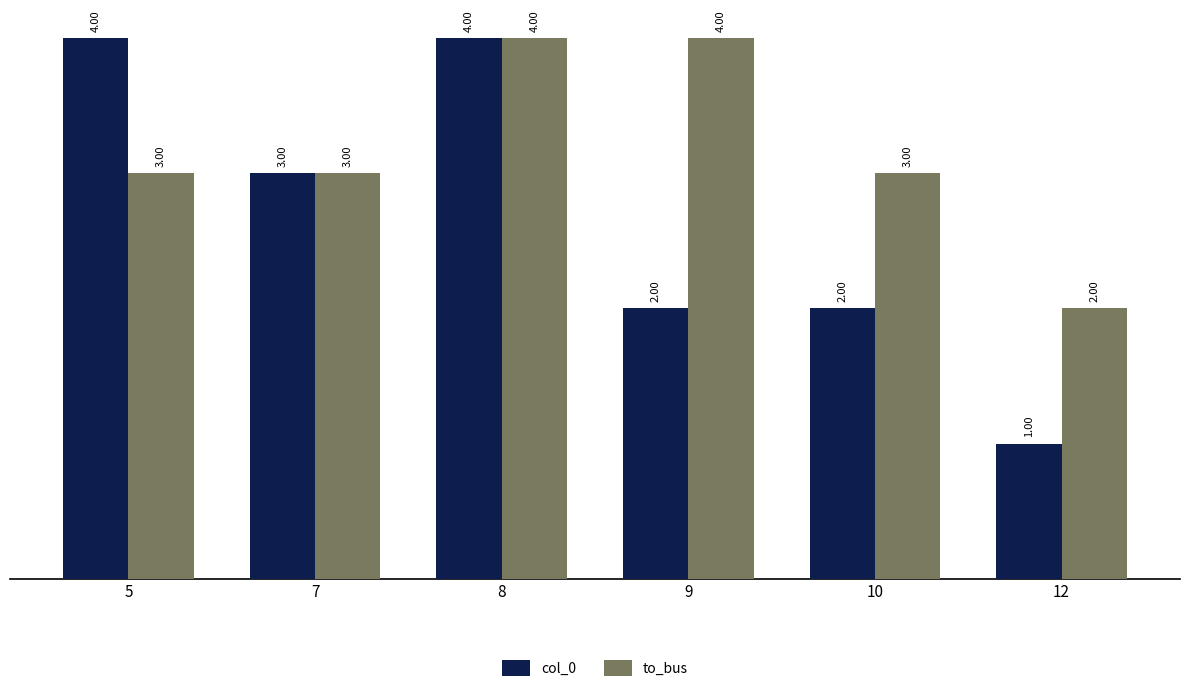

Rank the series at 9 from lowest to highest value.

col_0, to_bus